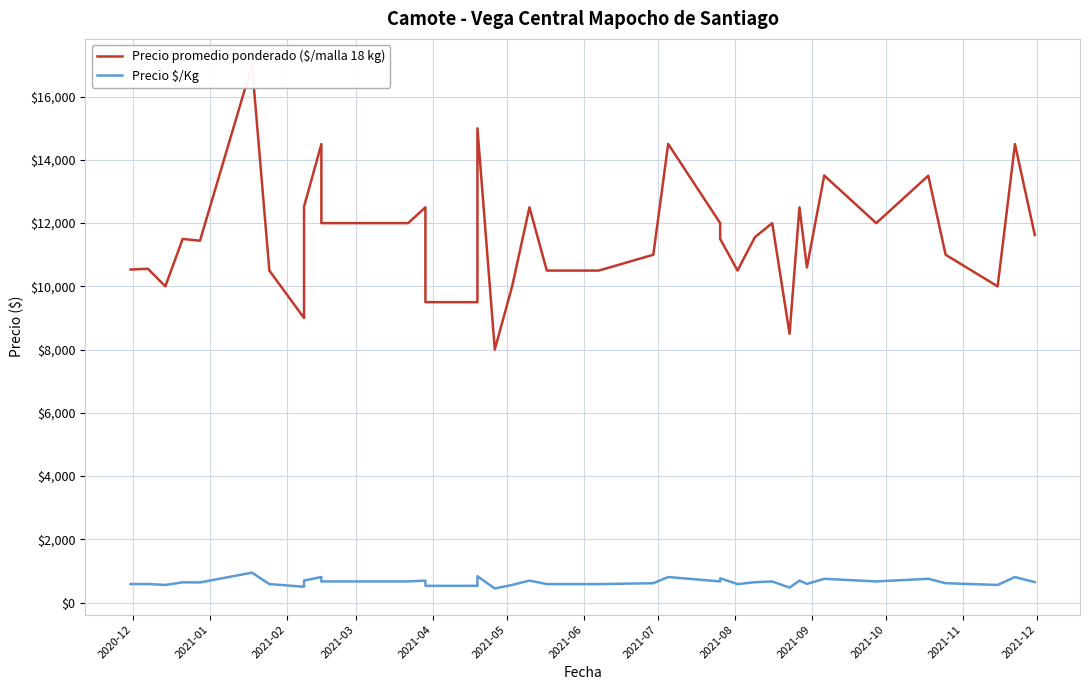

How many interior local valleys does the Precio promedio ponderado ($/malla 18 kg) series have?

9